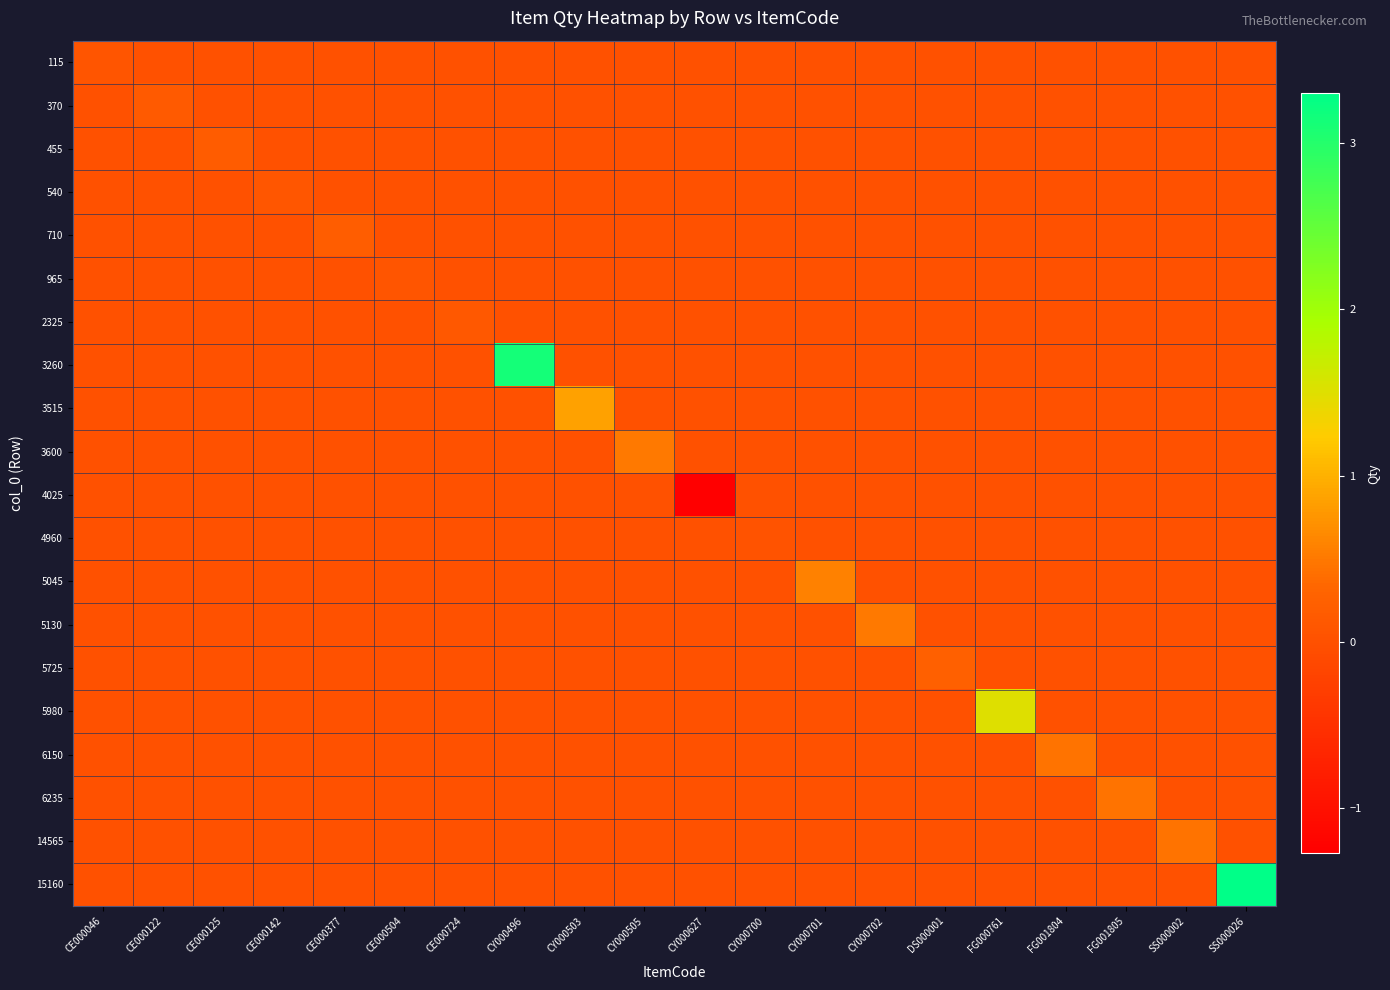

How many data points does each series have?

20